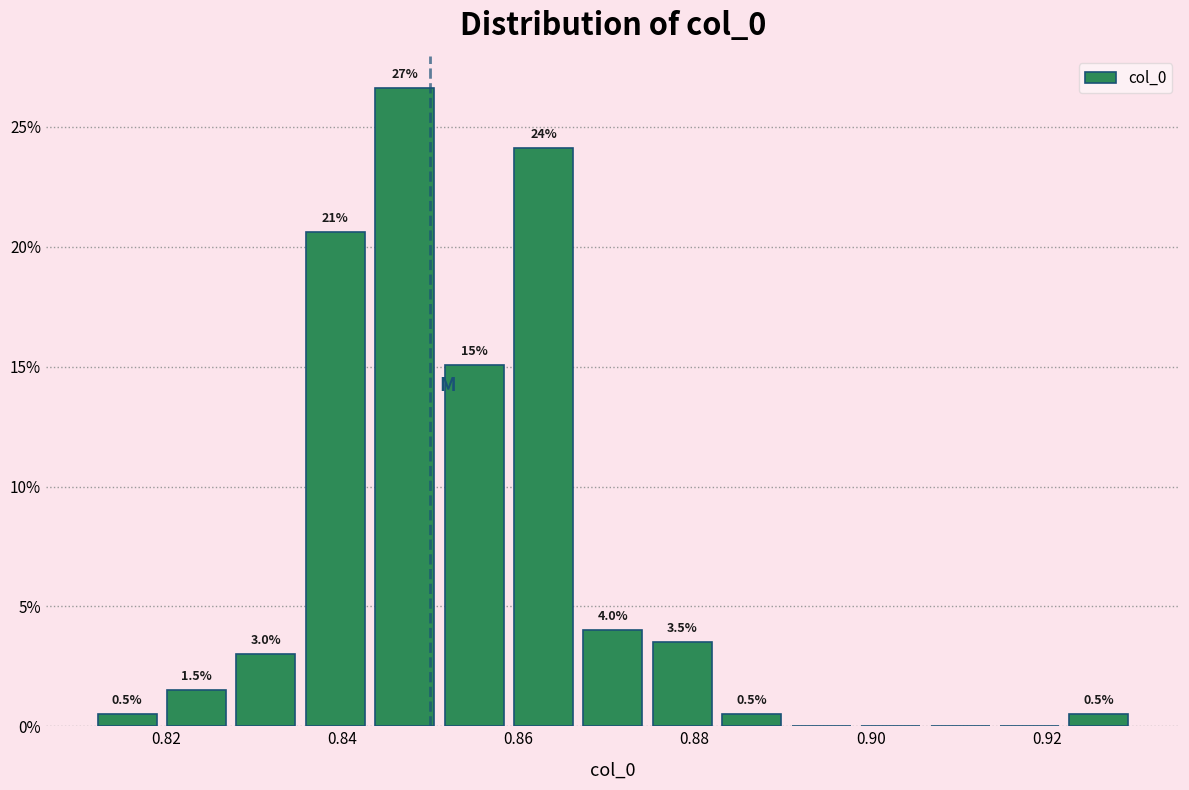

Read against the x-axis, roughly where is the centre of the tallest bar?

0.848